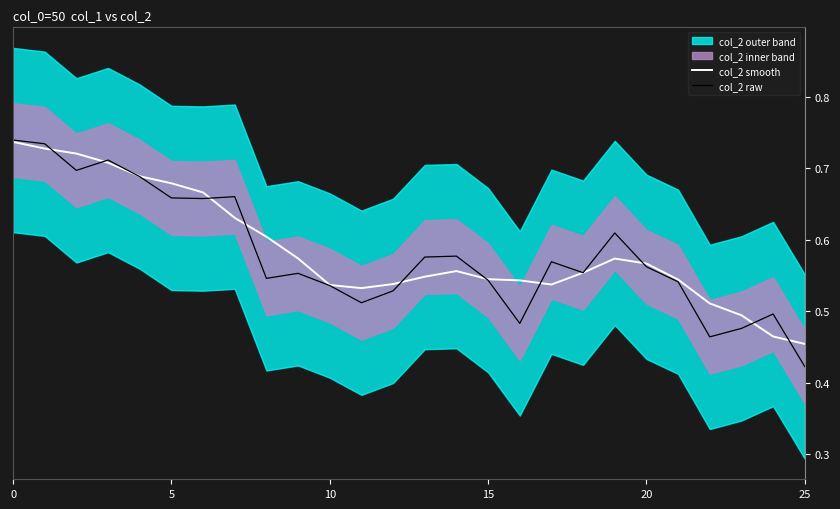

True or false: col_2 smooth has a value of 0.1 at 18.

False